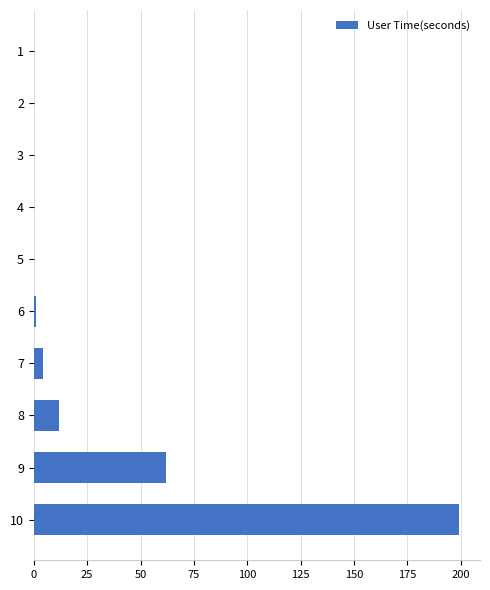

At which label is the value closest to 99?

9